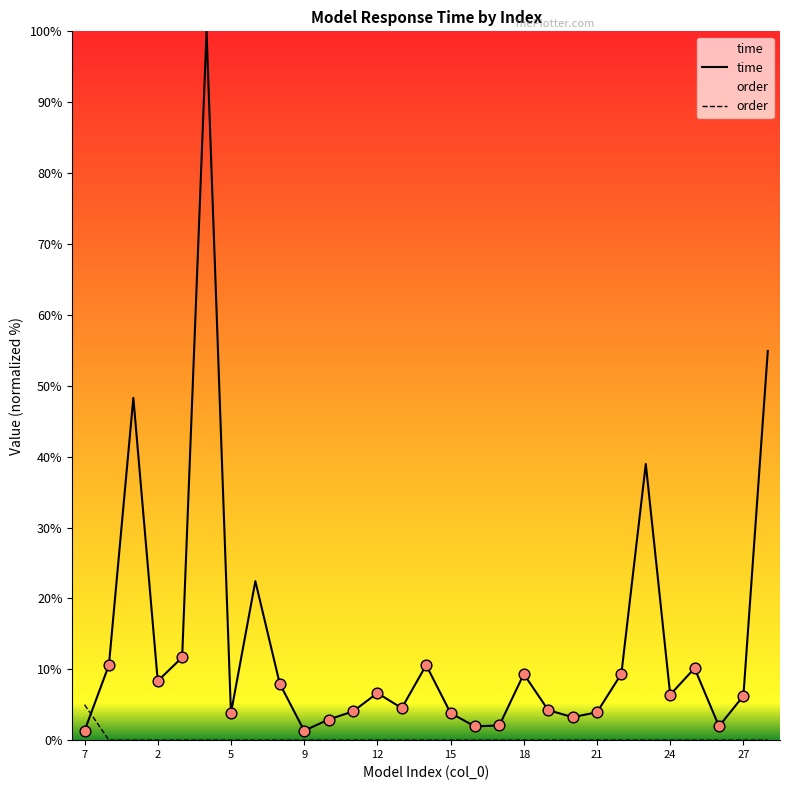

Is the value of order at 14 greater than the value of time at 21?

No